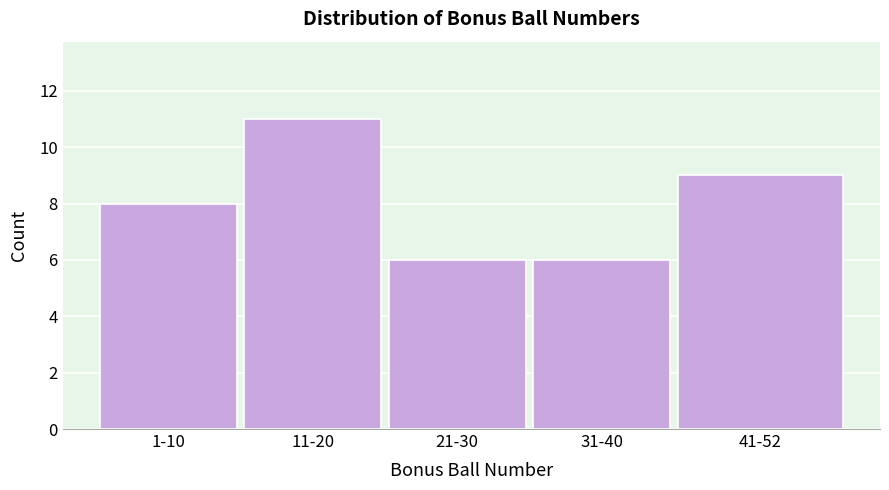

Reading right to left, transcribe all the data shown in this chart.

9	6	6	11	8